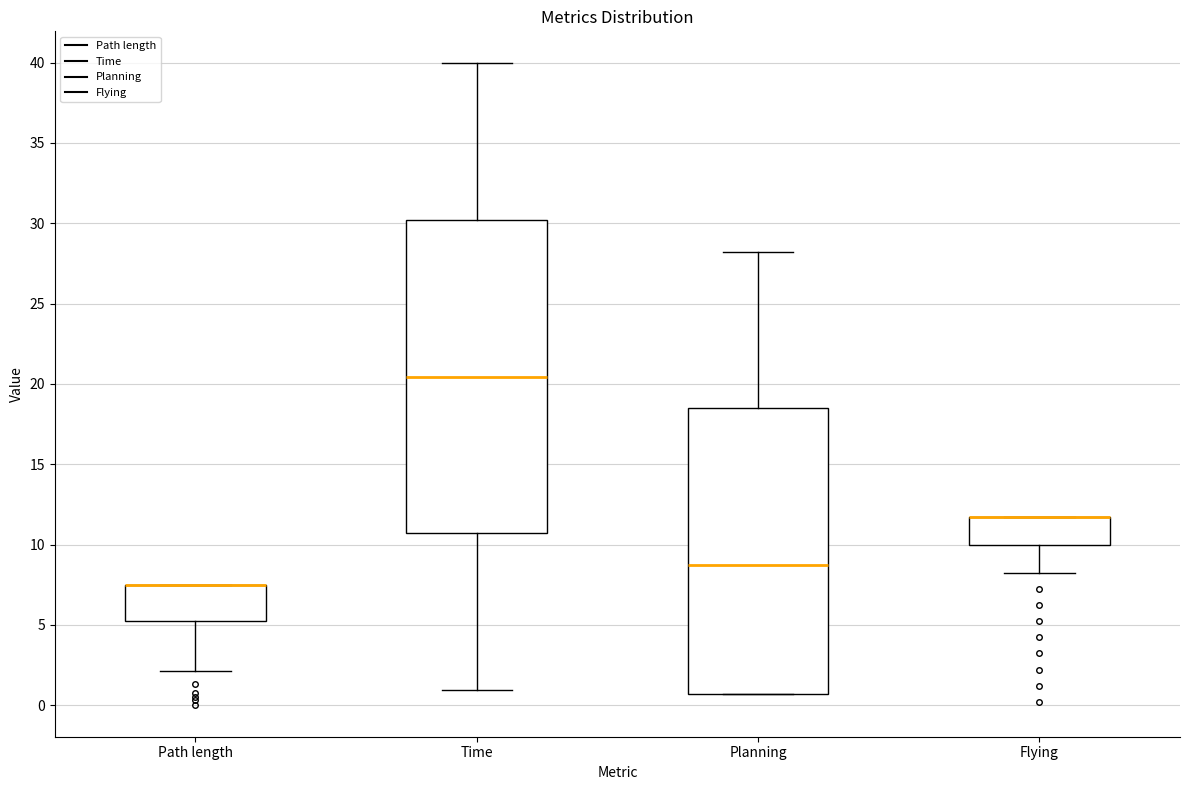

Reading left to right, read every box against the y-axis: the position of its median line, the range the box covers, and the ends of its whiskers. The values are not printed on the chart, so give them approximately, as read against the axis.

Path length: median 7.5 (drawn on the box's upper edge), box 5.0 to 7.5, whiskers 2.0 to 7.5
Time: median 20.5, box 10.5 to 30.0, whiskers 1.0 to 40.0
Planning: median 8.5, box 0.5 to 18.5, whiskers 0.5 to 28.0
Flying: median 11.5 (drawn on the box's upper edge), box 10.0 to 11.5, whiskers 8.0 to 11.5